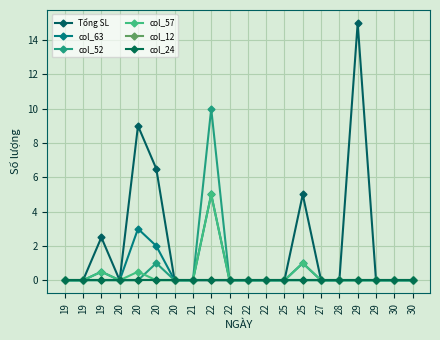

Which series has the largest total across all categories?

Tổng SL